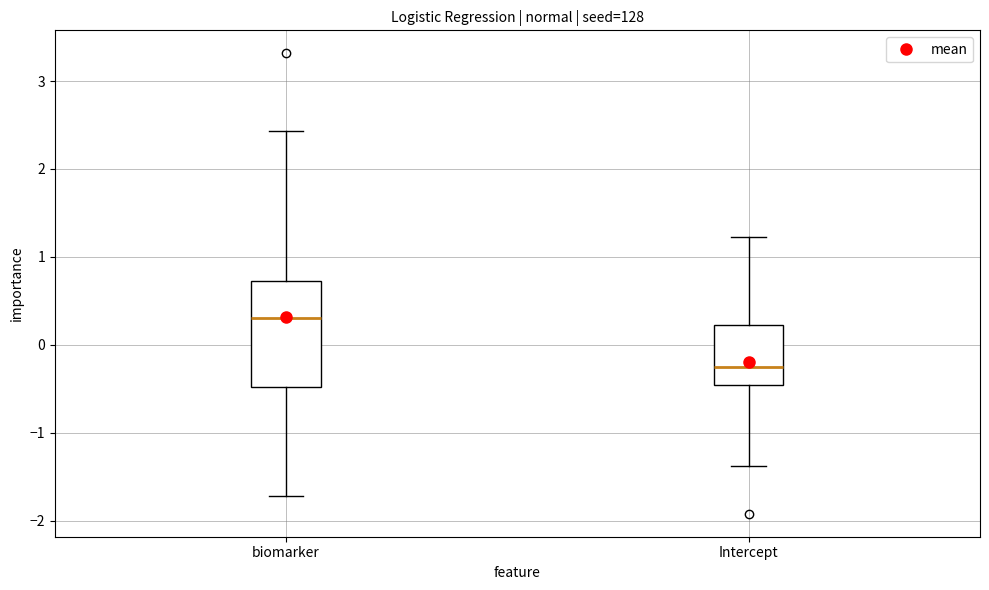

Reading left to right, transcribe this box plot: for each box, give where its median line is, the range the box spans, and where its two whiskers end, as read against the y-axis. The values are not printed on the chart, so give them approximately, as read against the axis.

biomarker: median 0.3, box -0.5 to 0.7, whiskers -1.7 to 2.4
Intercept: median -0.2, box -0.5 to 0.2, whiskers -1.4 to 1.2